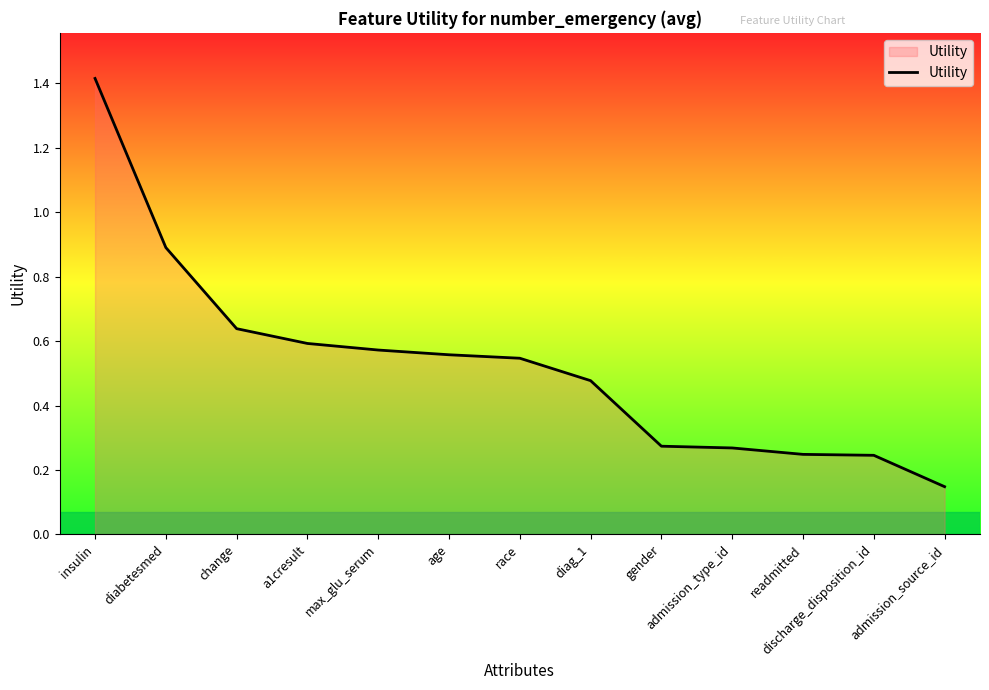

Which category has the lowest value across all series?

admission_source_id